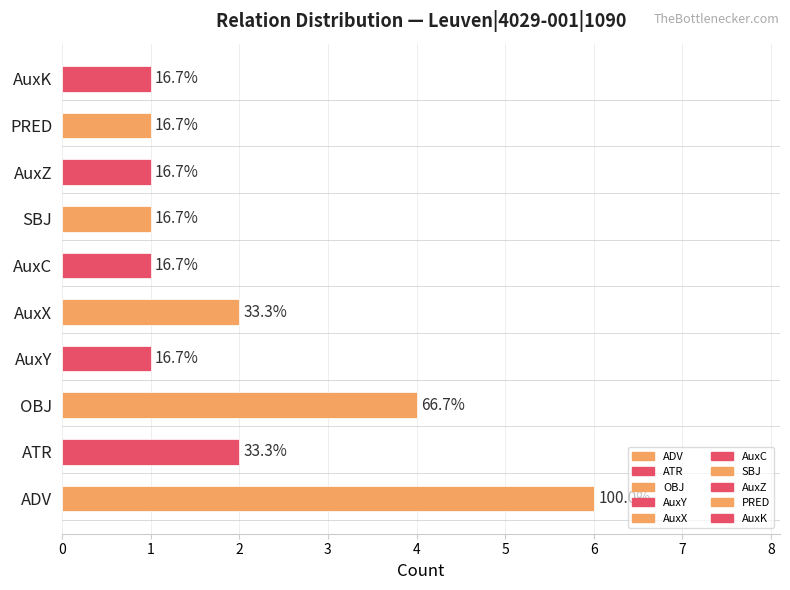

What is the average value?

2